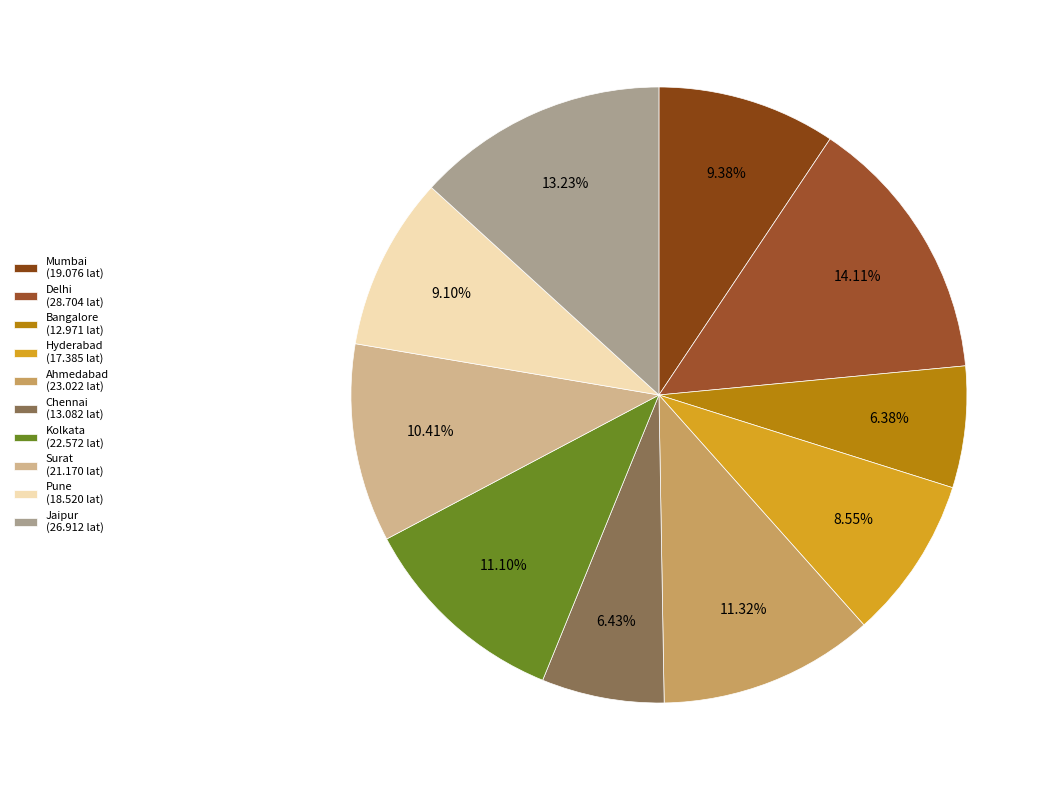

Is there a majority slice in this chart?

No